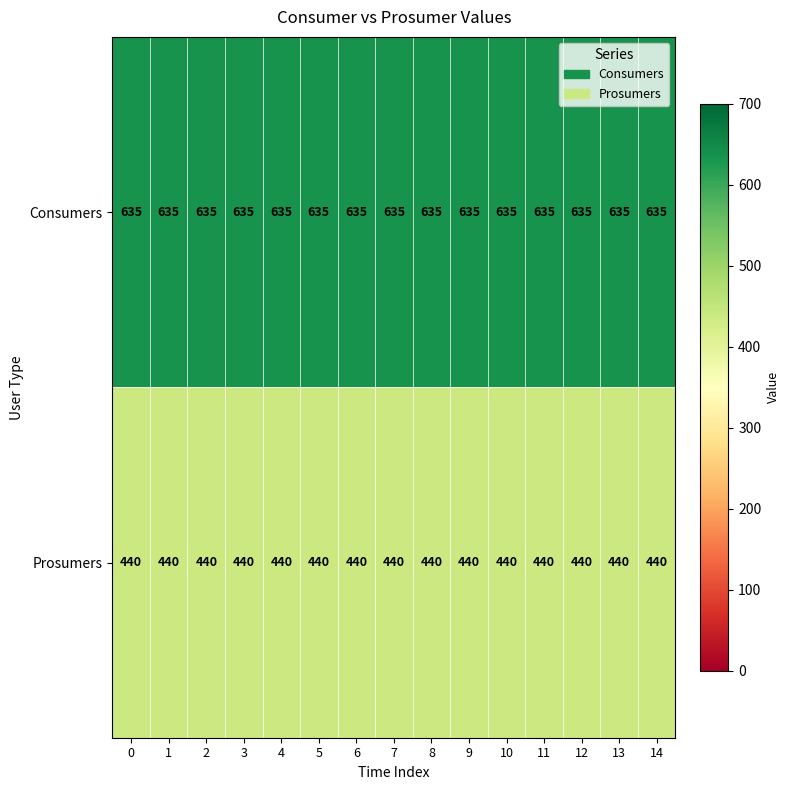

The Prosumers series shows 440 at 5. True or false?

True